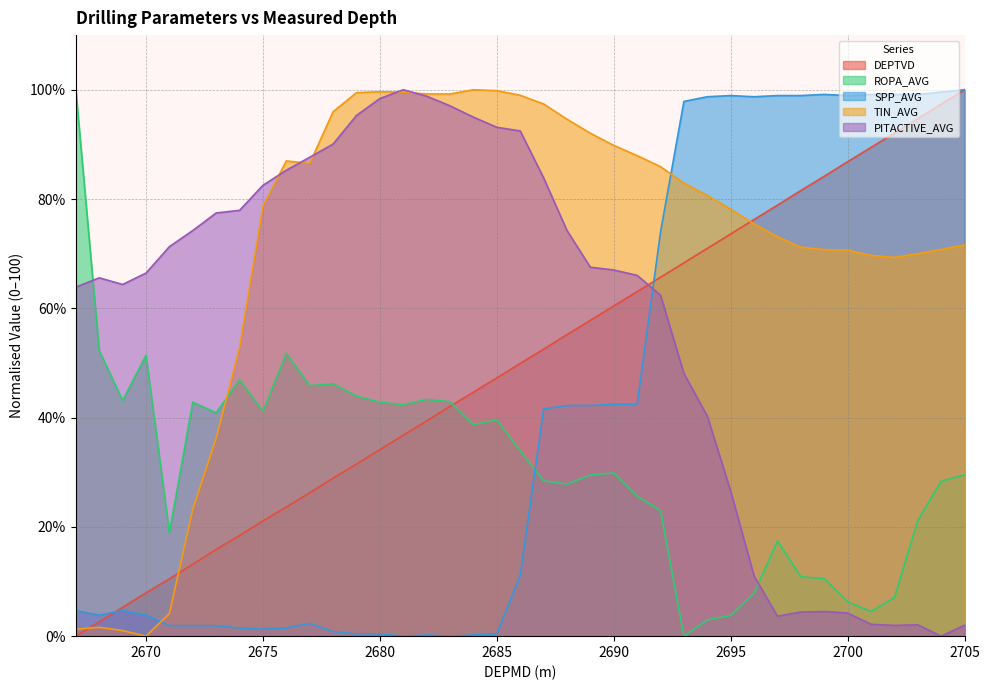

At 2672, list the series in order from largest to smallest.

PITACTIVE_AVG, ROPA_AVG, TIN_AVG, DEPTVD, SPP_AVG